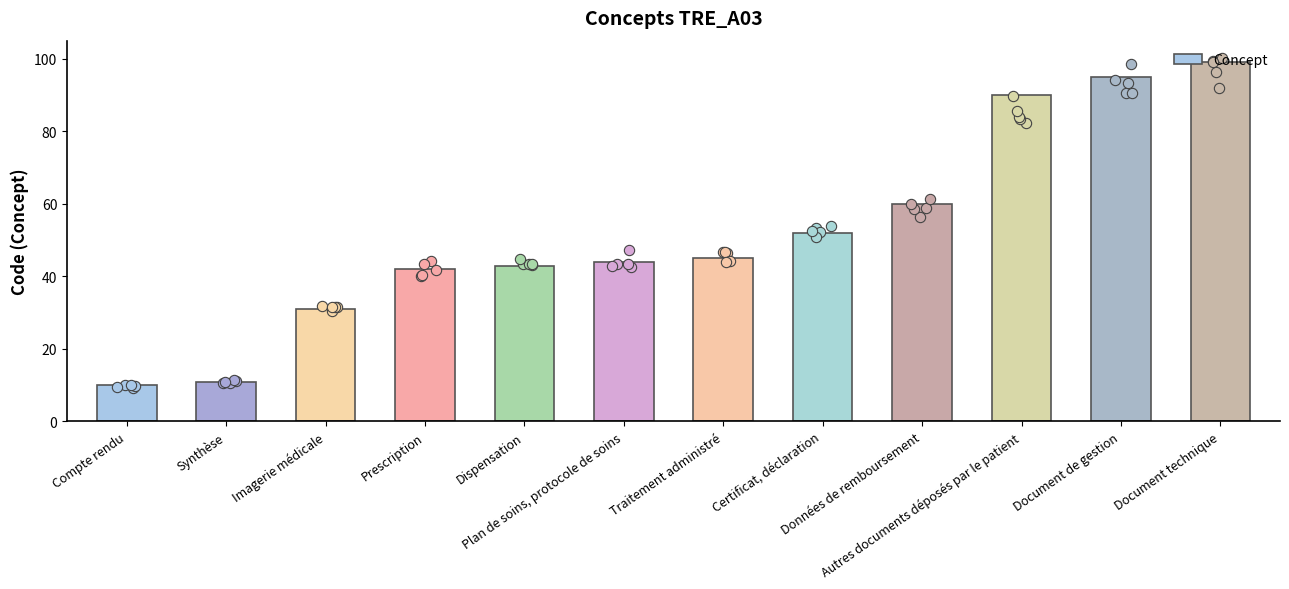

Between Synthèse and Document de gestion, which is larger?

Document de gestion